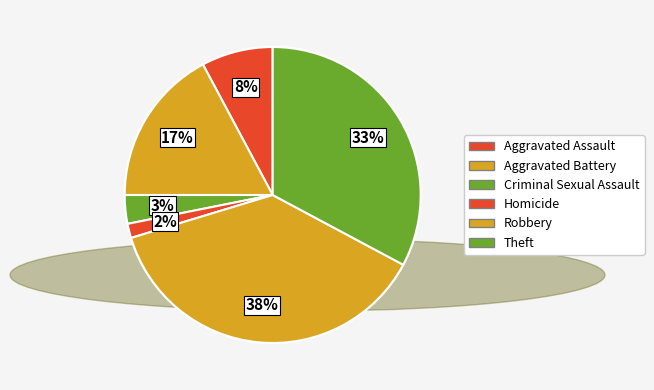

What is the smallest slice in the pie chart?

Homicide